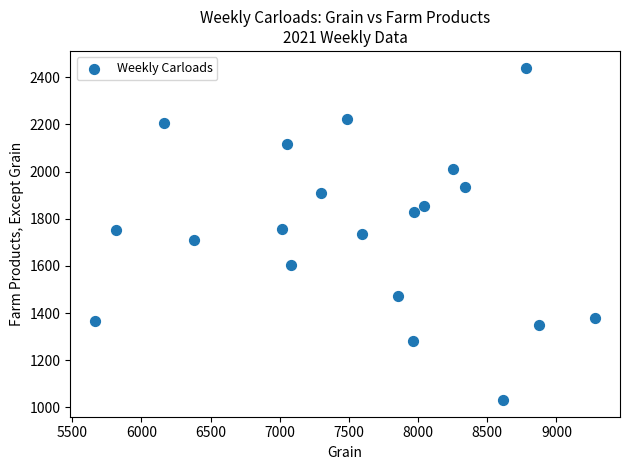

What is the range of X values (max minus min)?

3613